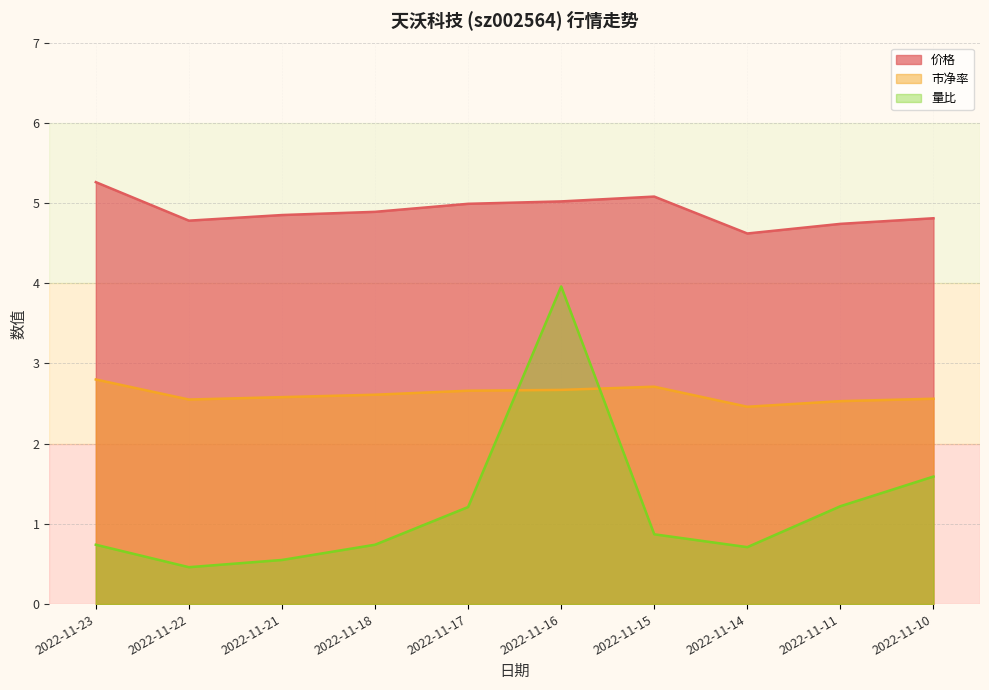

What is the minimum value for 价格?

4.6